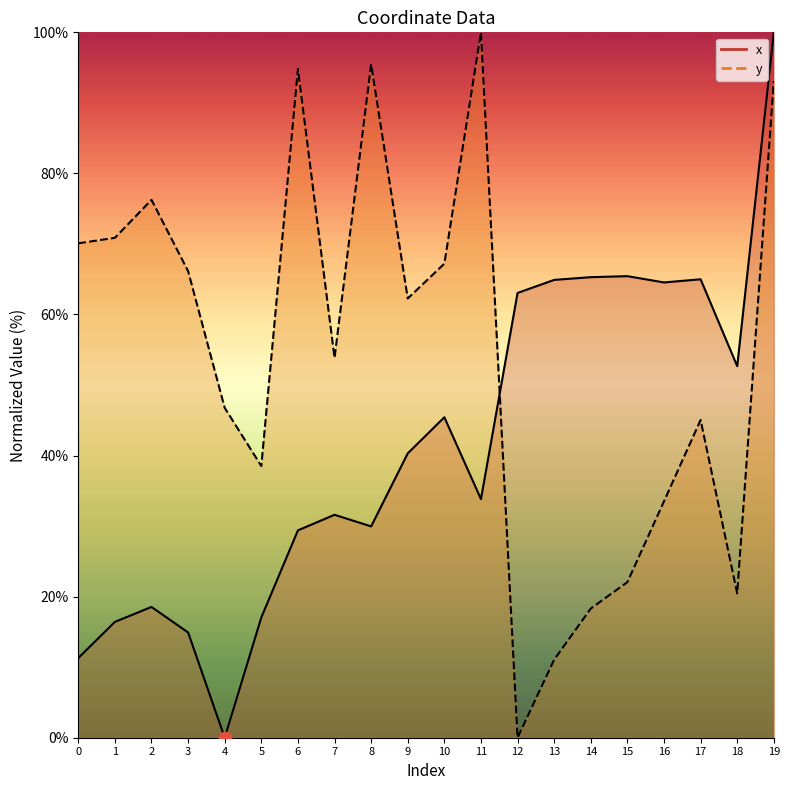

Which series has the largest Y range (max minus min)?

x